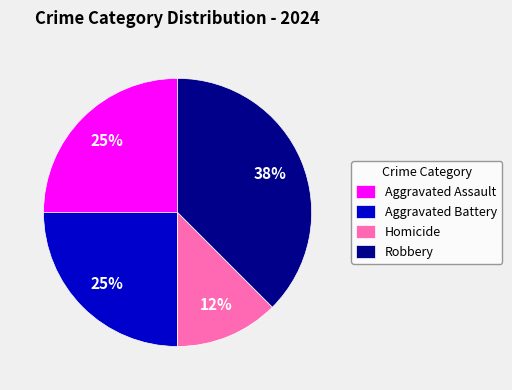

The Aggravated Battery slice represents 25% of the pie. True or false?

True